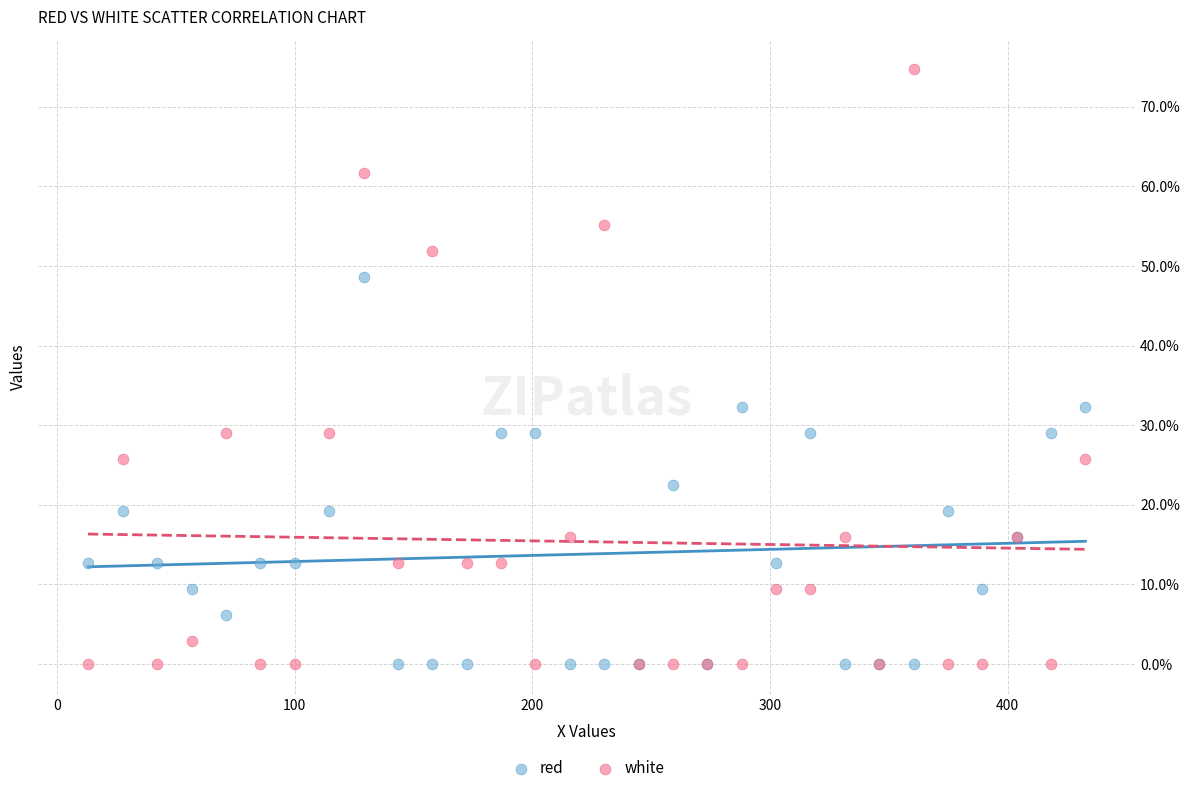

Which series contains the highest Y value?

white